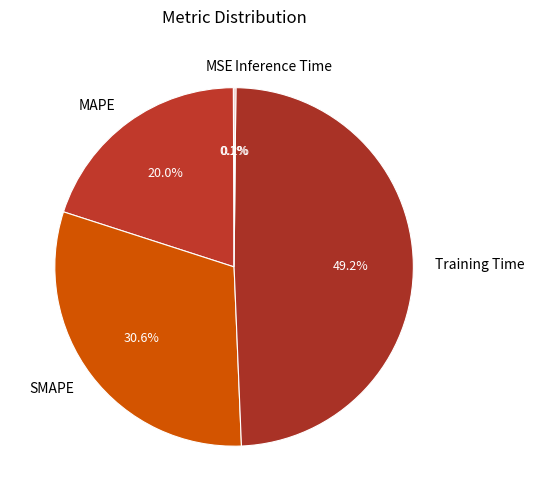

Is it true that SMAPE is 31% of the pie?

True